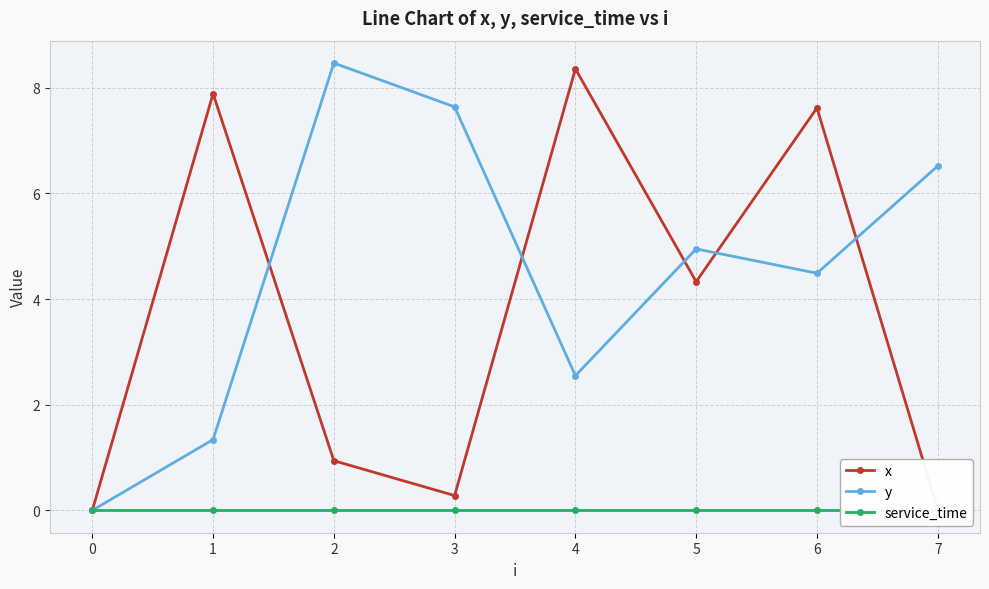

Between 2 and 6, which is larger?

6